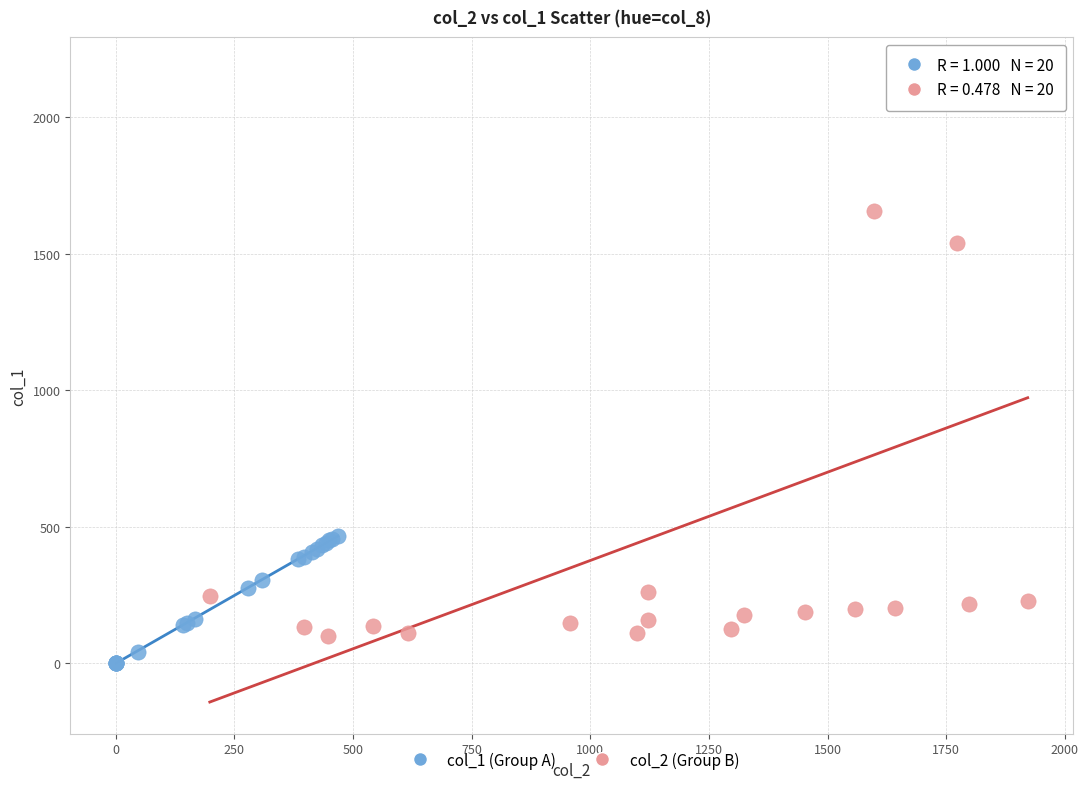

Which series reaches the maximum Y coordinate?

col_2 (Group B)